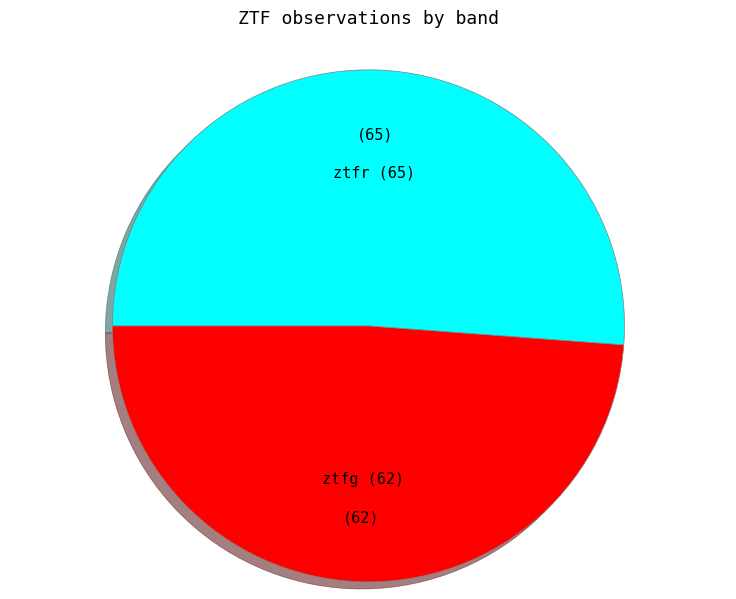

Is there a majority slice in this chart?

Yes